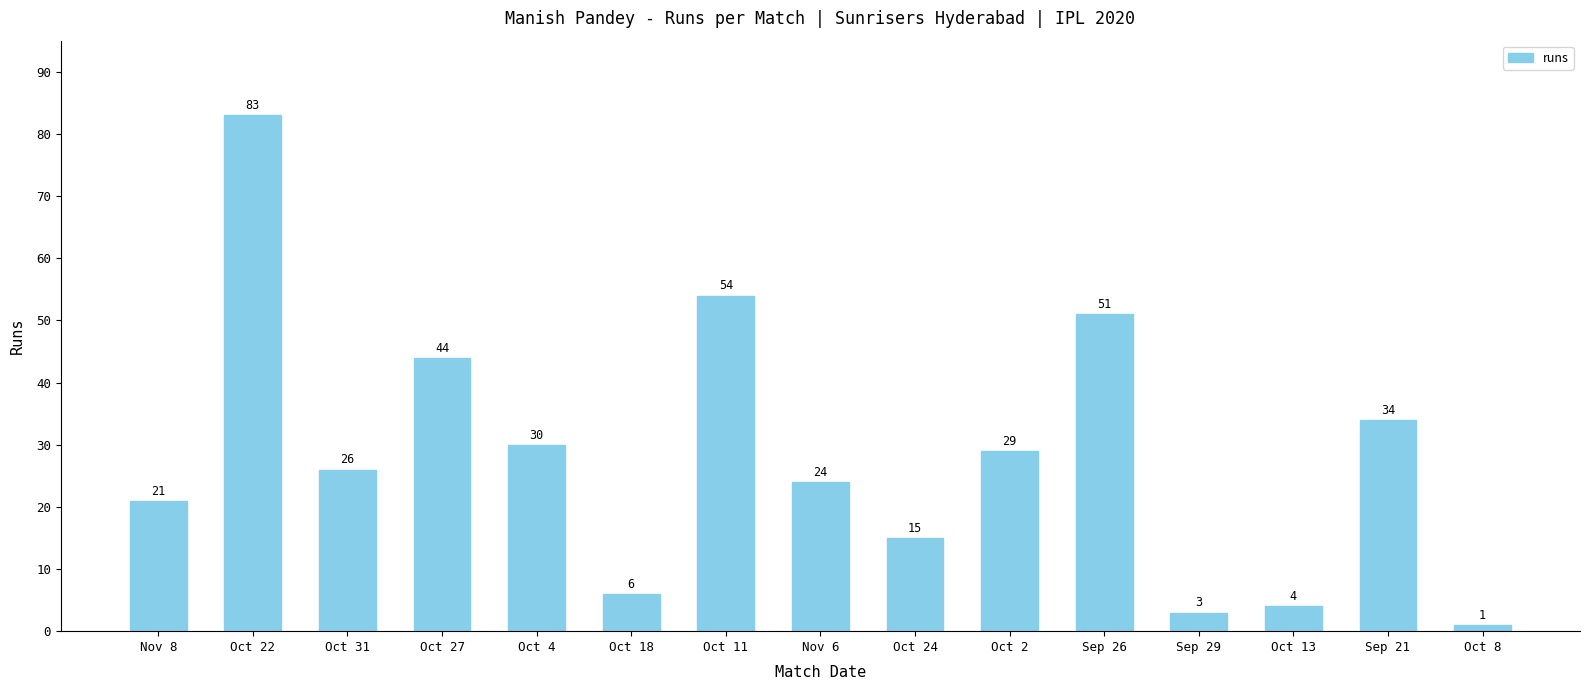

True or false: the data shows 36 at Nov 8.

False